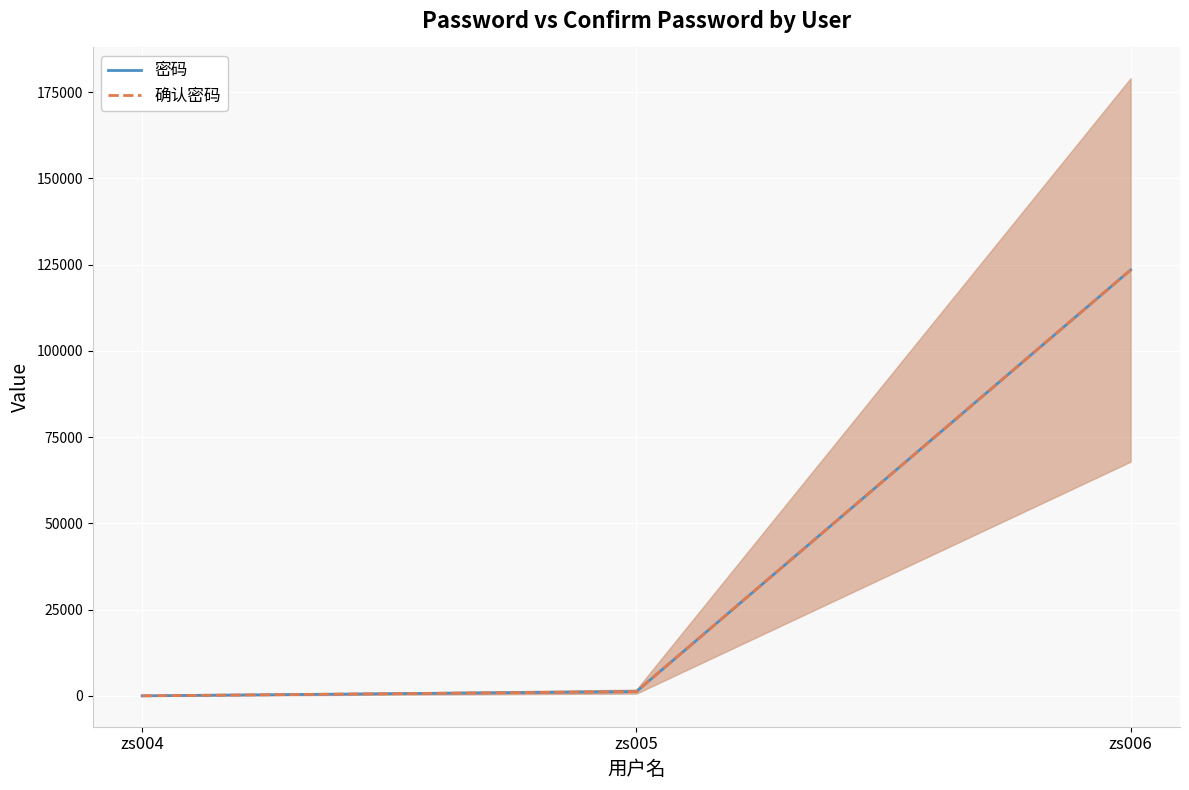

The value of 确认密码 at zs006 is 123456. True or false?

True